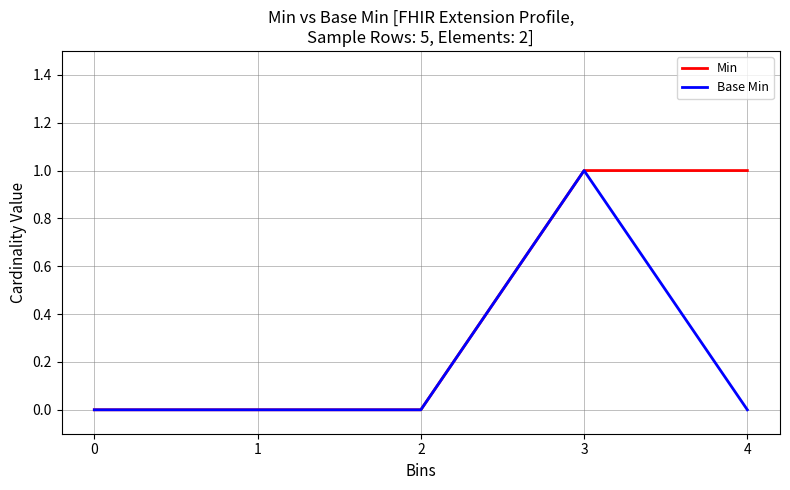

What is the highest value of the Min series?

1